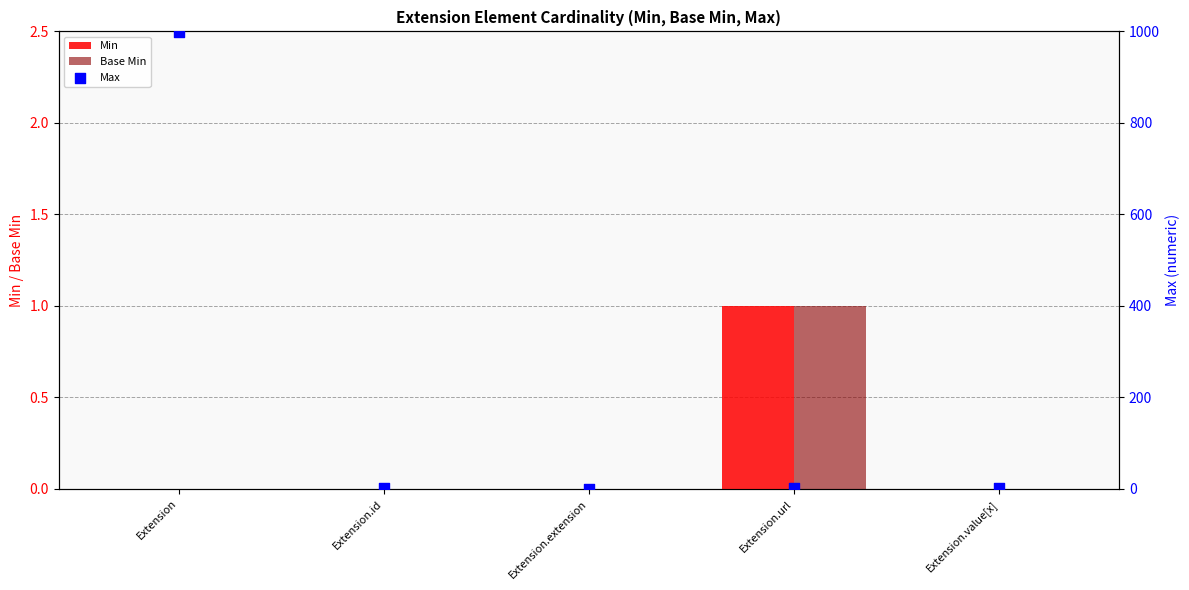

Which series contains the lowest Y value?

Min